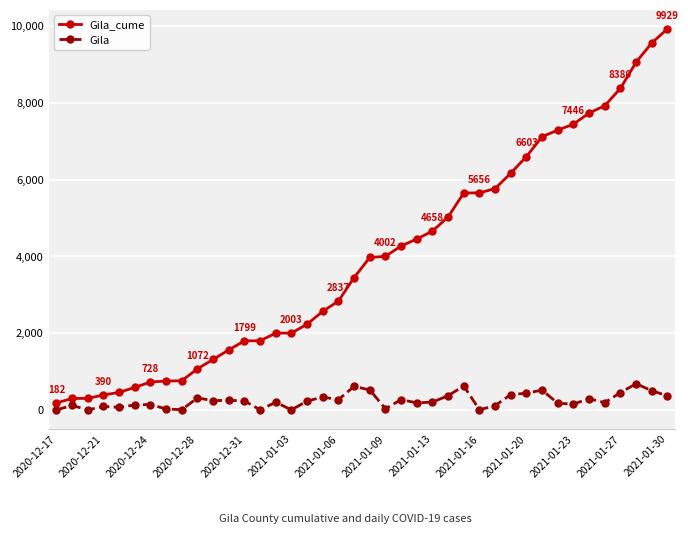

What is the highest value of the Gila series?

682